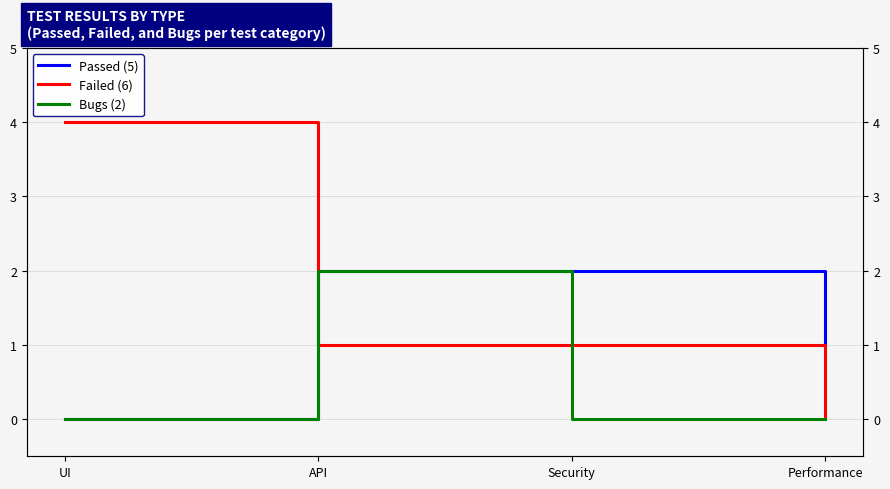

What is the highest value of the Bugs series?

2